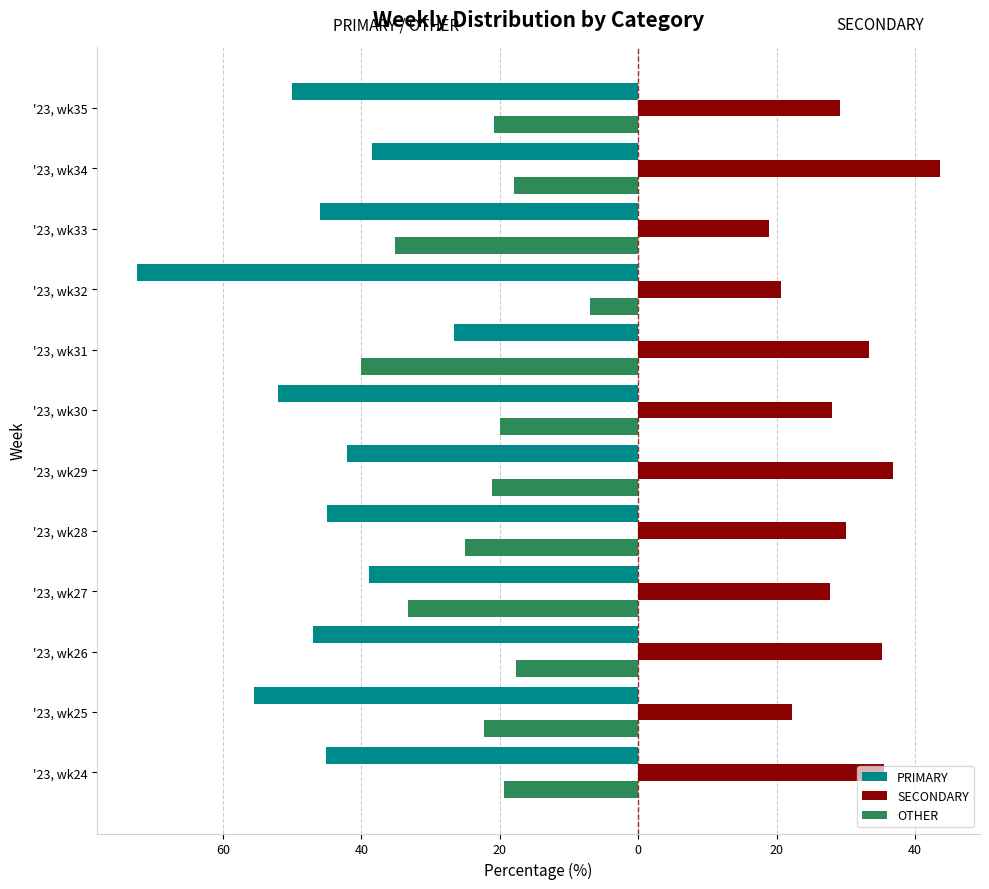

What are all the series names shown in the legend?

PRIMARY, SECONDARY, OTHER